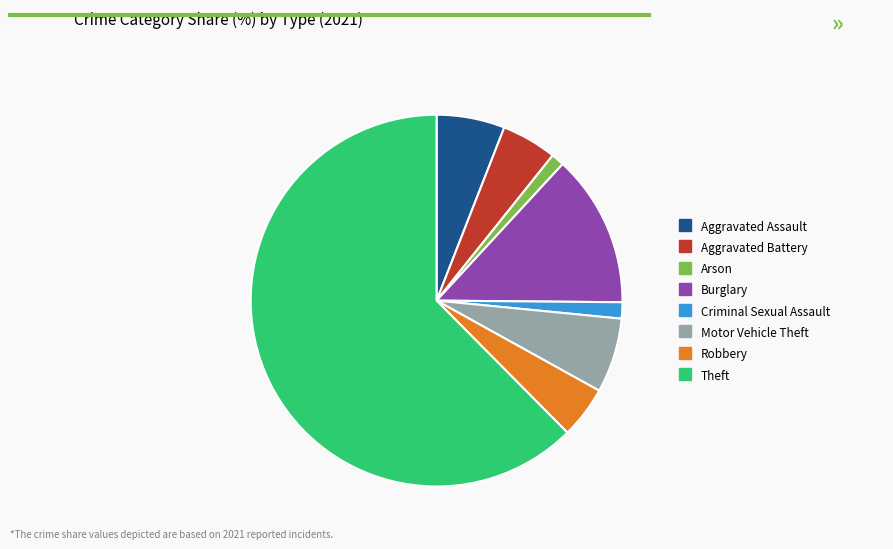

Which slice is the largest?

Theft